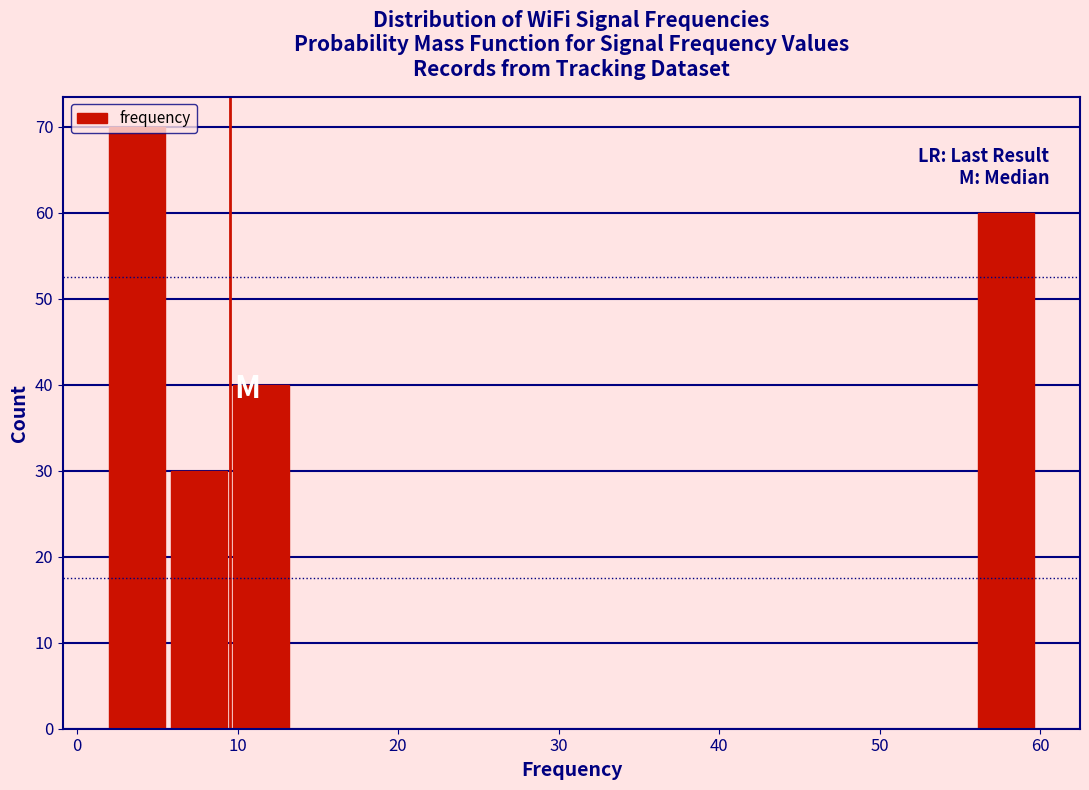

Around what value on the x-axis is the tallest bar? Give the approximate position of its centre, as read against the axis.

4